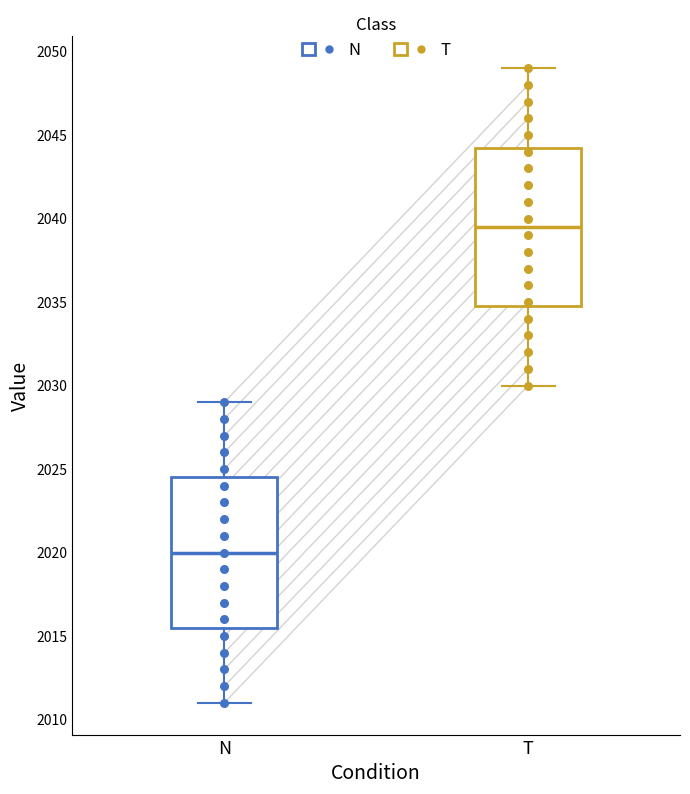

Where does the median line of the box for T sit on the y-axis? The values are not printed on the chart, so give them approximately, as read against the axis.

2039.5